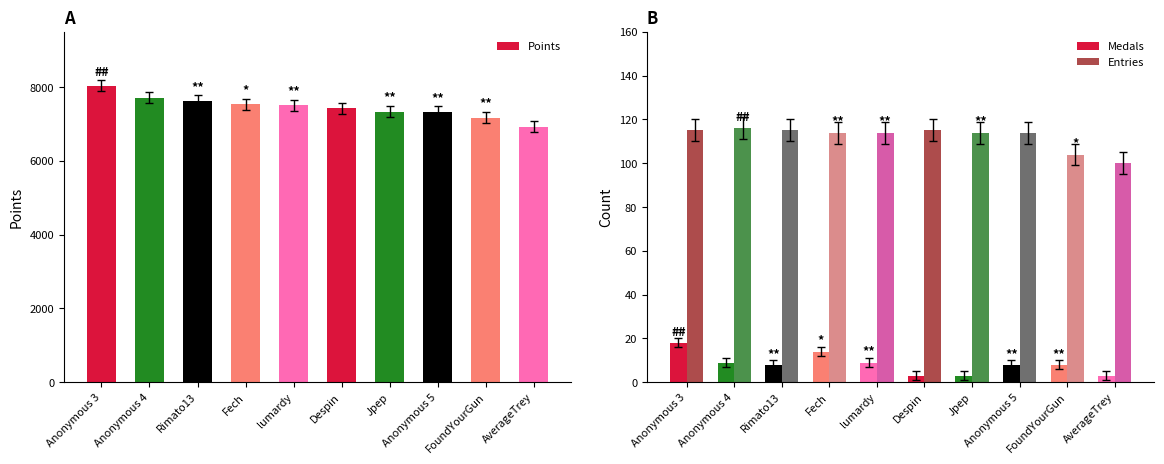

Reading right to left, extract all data points from this chart.

Points: 6930	7177	7332	7340	7424	7507	7537	7633	7715	8041
Medals: 3	8	8	3	3	9	14	8	9	18
Entries: 100	104	114	114	115	114	114	115	116	115